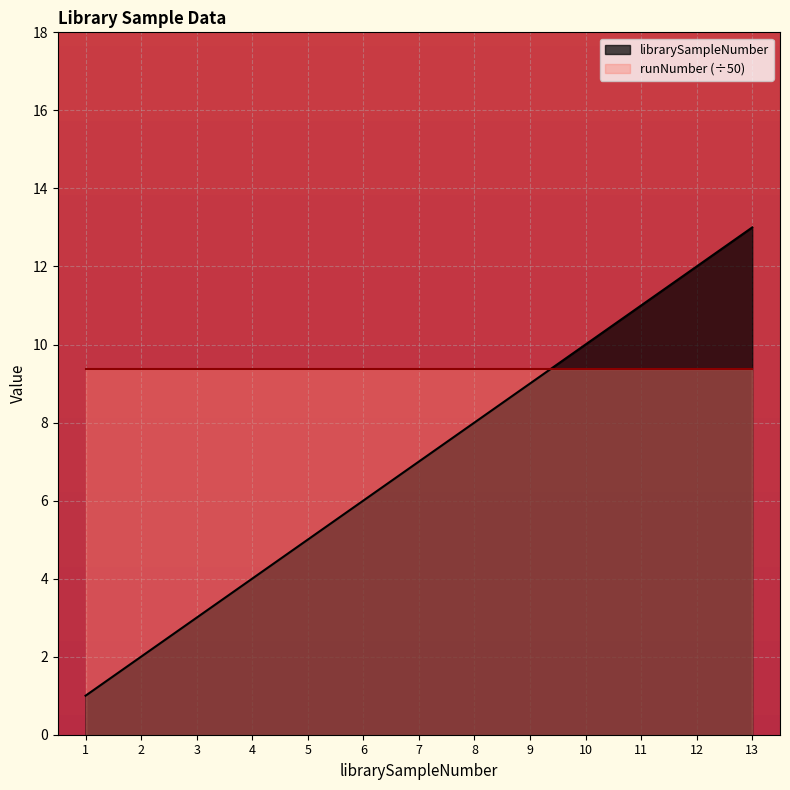

What is the average value?

7